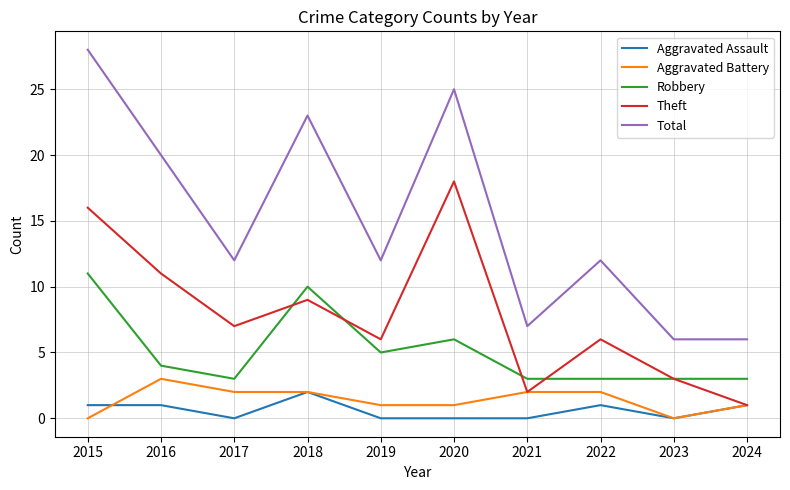

At which category is the sum across all series the highest?

2015